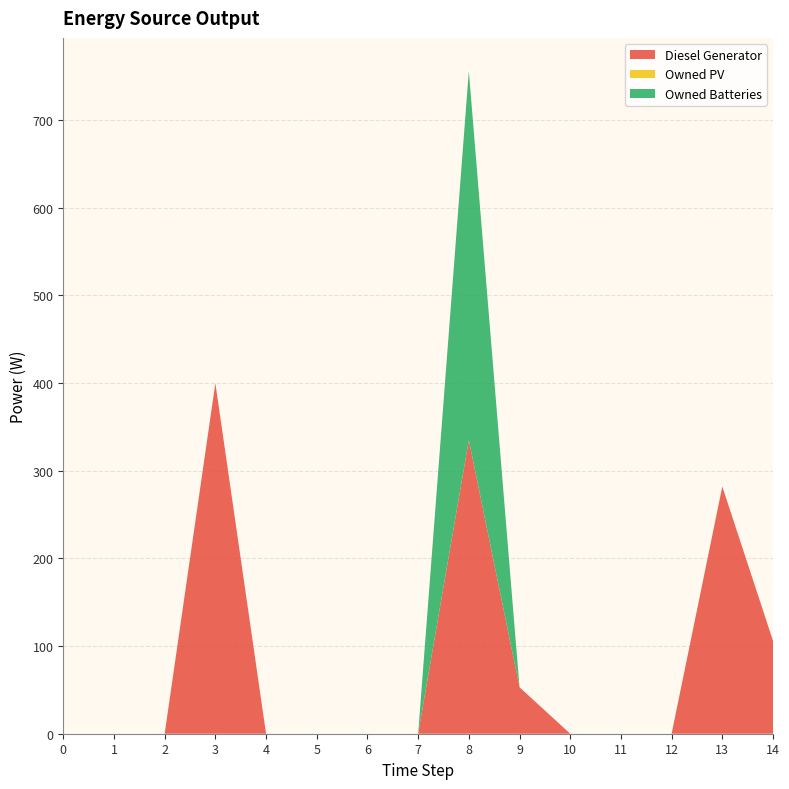

Reading left to right, extract all data points from this chart.

Diesel Generator: 0.0	0.0	0.0	400.0	0.0	0.0	0.0	0.0	335.0	53.0	0.0	0.0	0.0	282.0	106.0
Owned PV: 0.0	0.0	0.0	0.0	0.0	0.0	0.0	0.0	0.0	0.0	0.0	0.0	0.0	0.0	0.0
Owned Batteries: 0.0	0.0	0.0	0.0	0.0	0.0	0.0	0.0	421.0	0.0	0.0	0.0	0.0	0.0	0.0